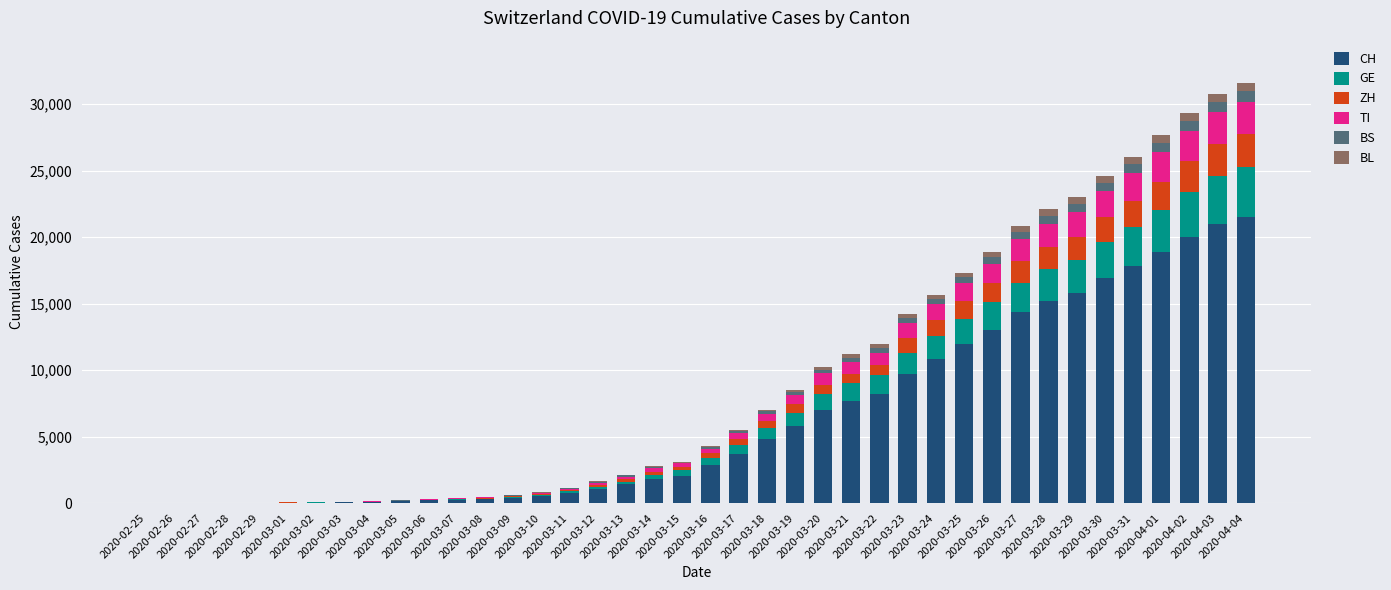

What is the highest value of the CH series?

21529